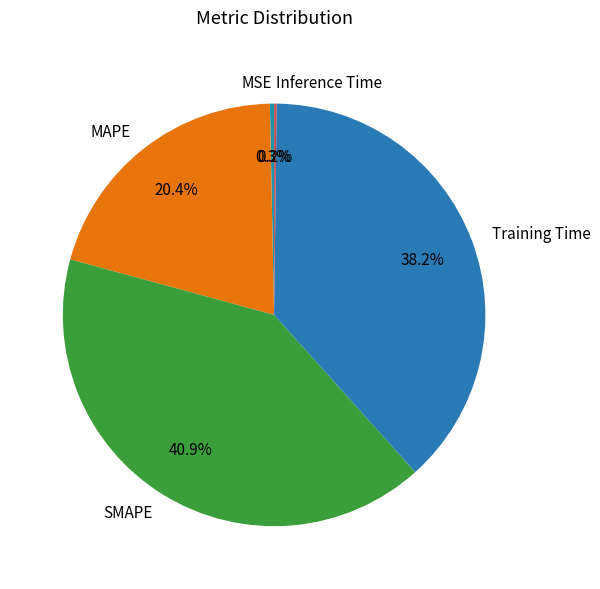

Is there a majority slice in this chart?

No